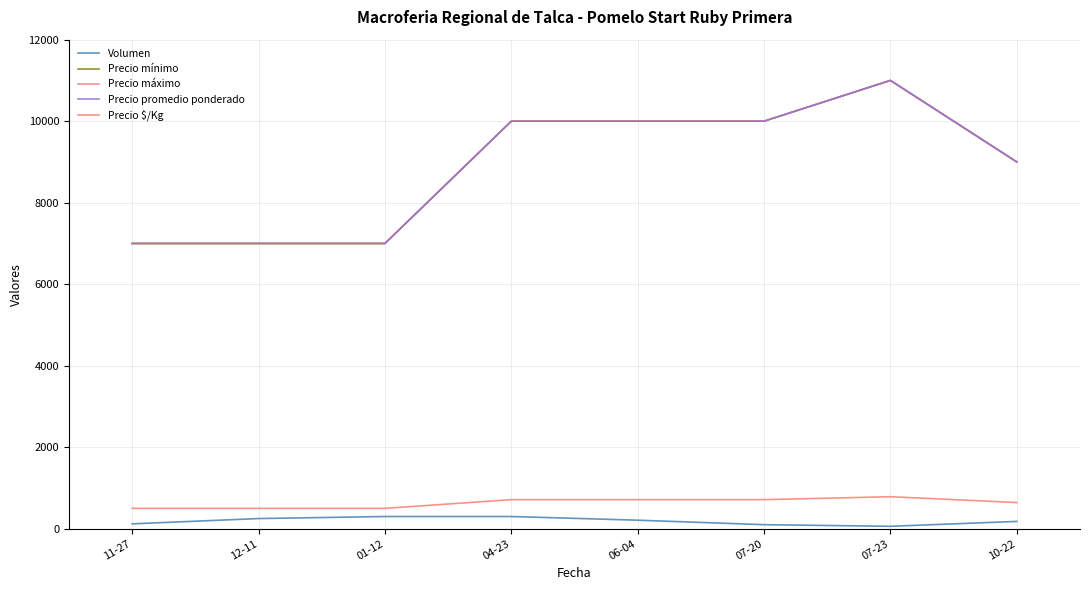

Rank the categories by Precio $/Kg value from lowest to highest.

11-27, 12-11, 01-12, 10-22, 04-23, 06-04, 07-20, 07-23